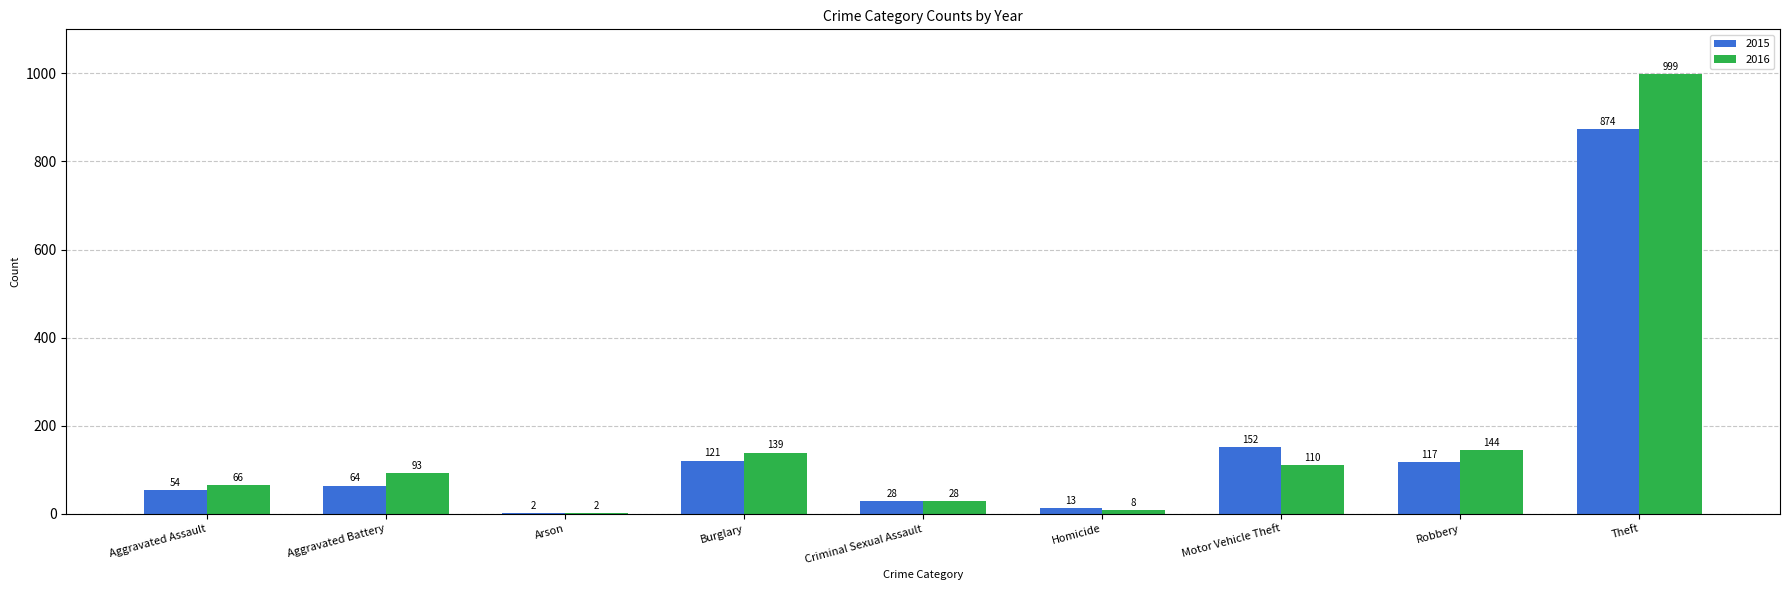

Read the 2016 value at Aggravated Battery, to the nearest 10.

90